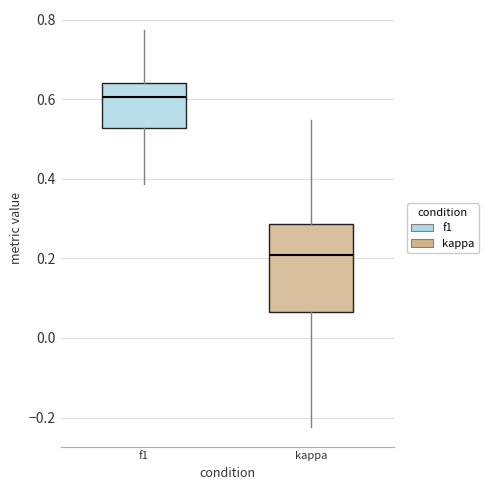

Reading left to right, transcribe this box plot: for each box, give where its median line is, the range the box spans, and where its two whiskers end, as read against the y-axis. The values are not printed on the chart, so give them approximately, as read against the axis.

f1: median 0.60, box 0.52 to 0.64, whiskers 0.38 to 0.78
kappa: median 0.20, box 0.06 to 0.28, whiskers -0.22 to 0.54